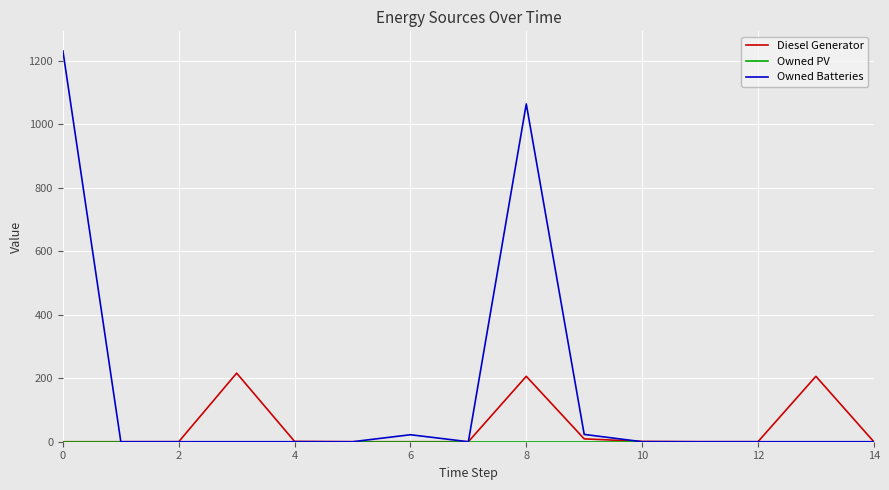

What is the maximum value shown in the chart?

1231